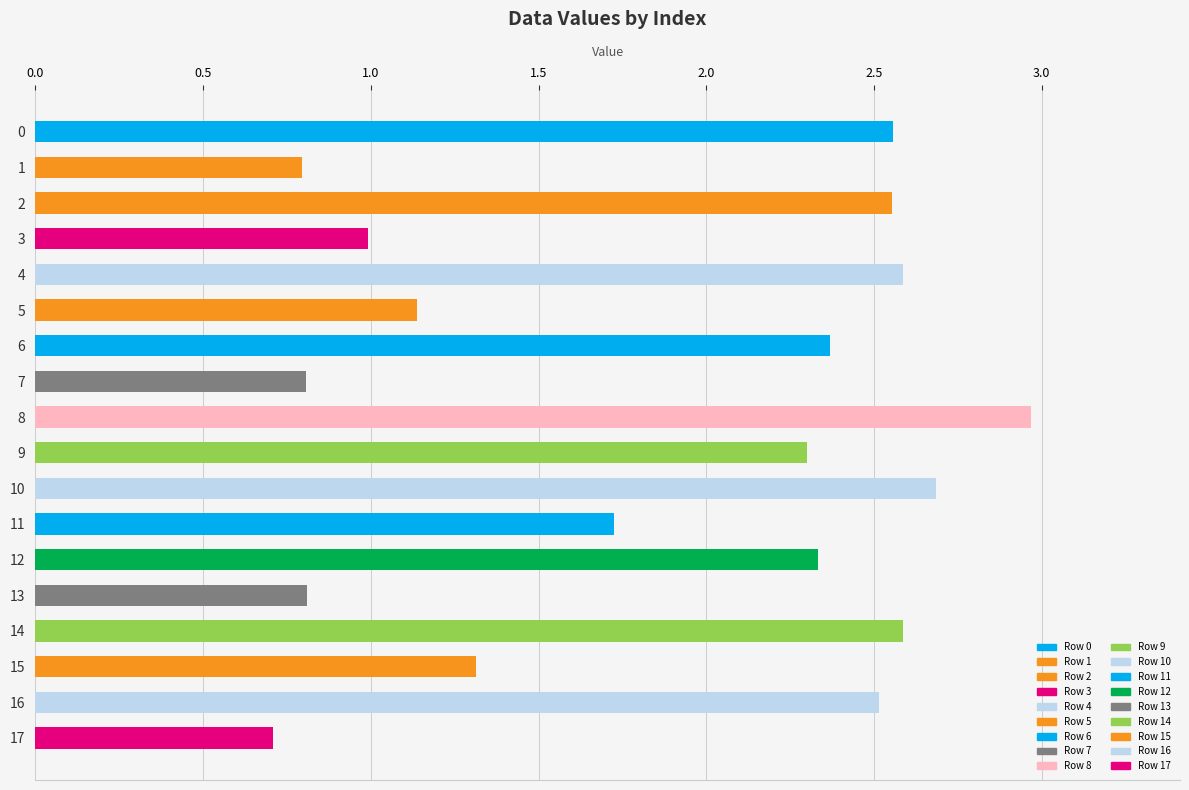

What is the difference between the maximum and minimum values?

2.3